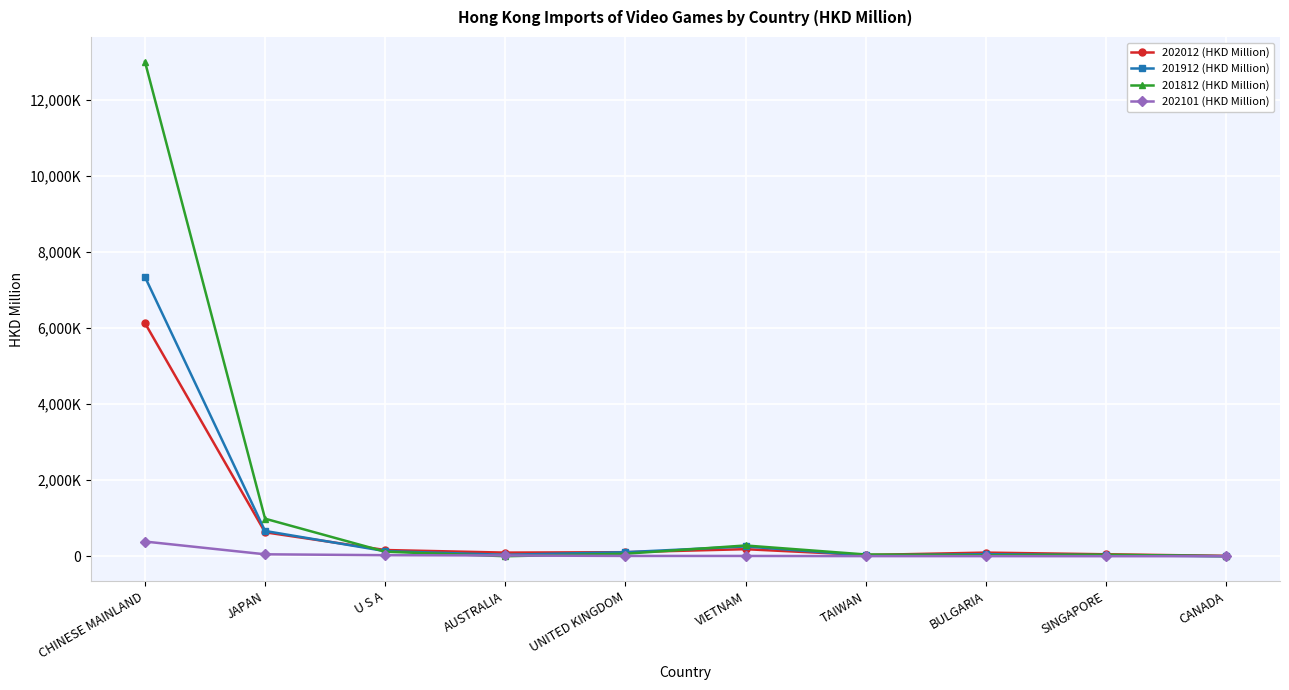

Does the chart have visible grid lines?

Yes